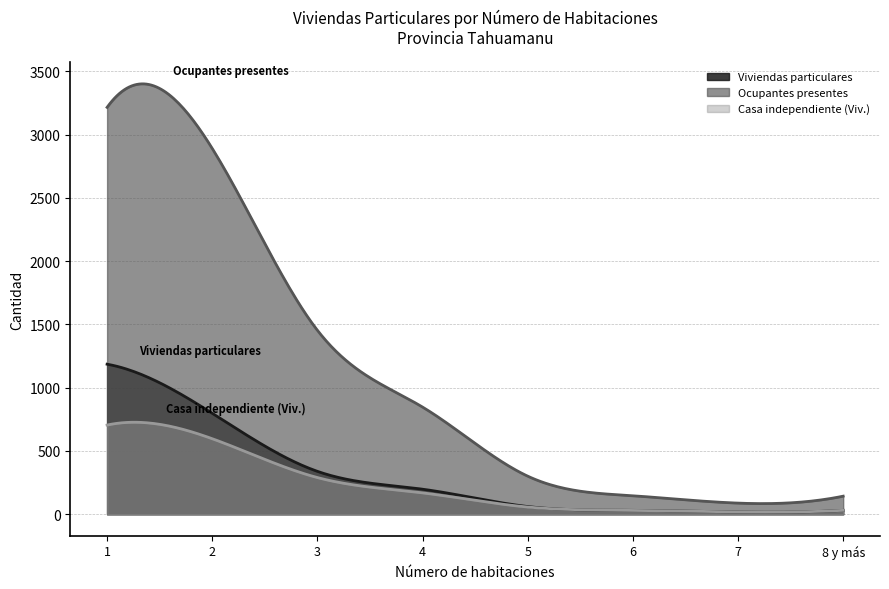

How many lines are shown in the chart?

3